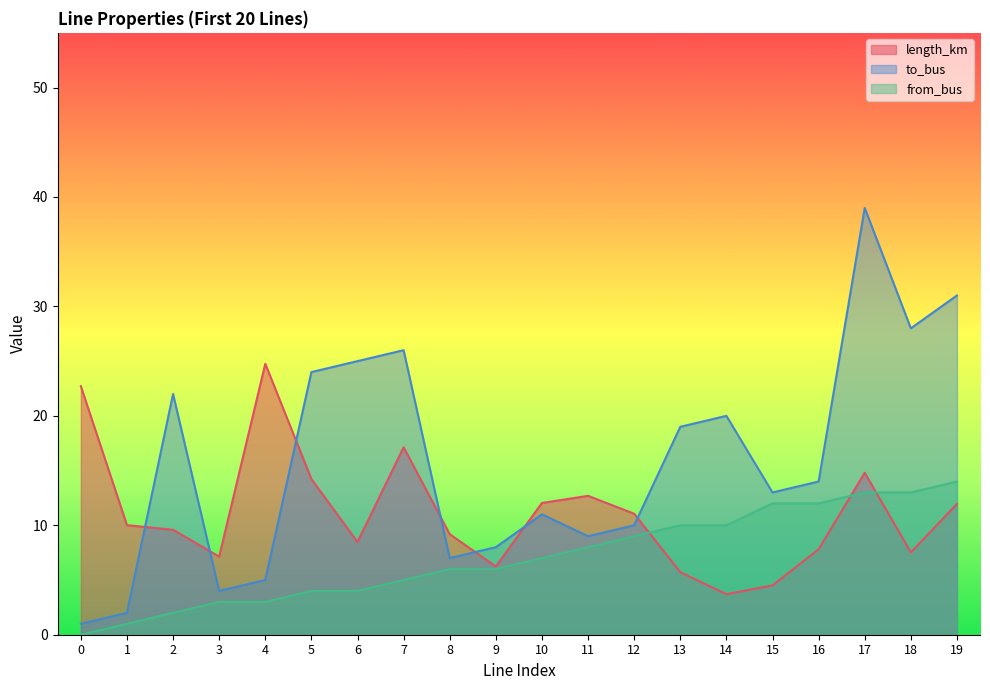

How many lines are shown in the chart?

3